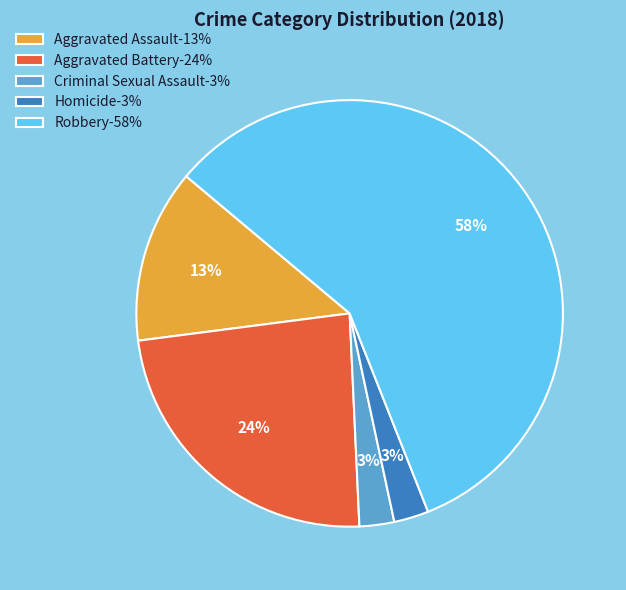

What is the largest slice in the pie chart?

Robbery